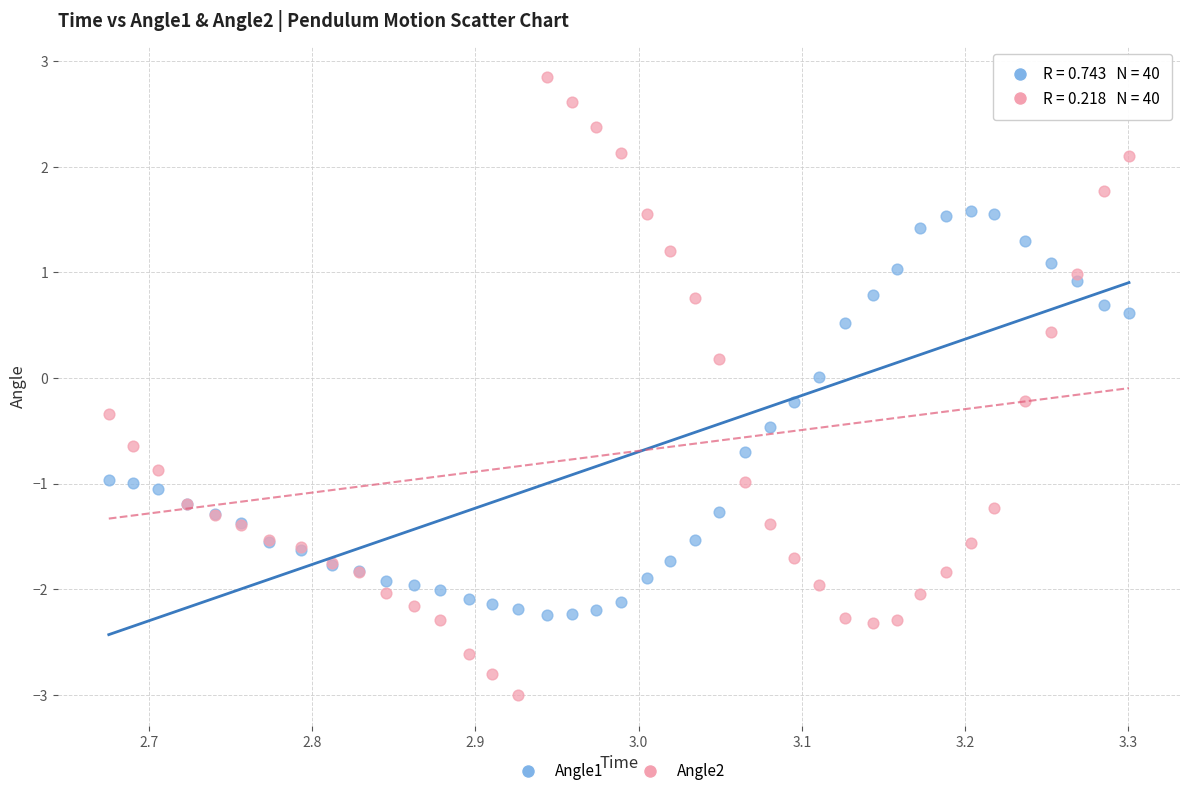

Which series contains the lowest Y value?

Angle2